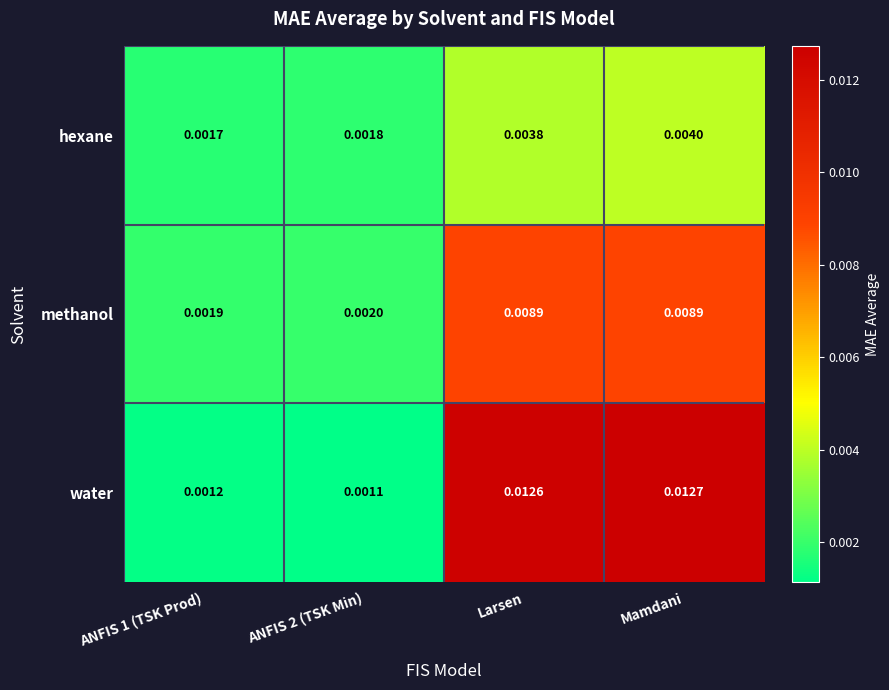

At which category is the sum across all series the highest?

Mamdani